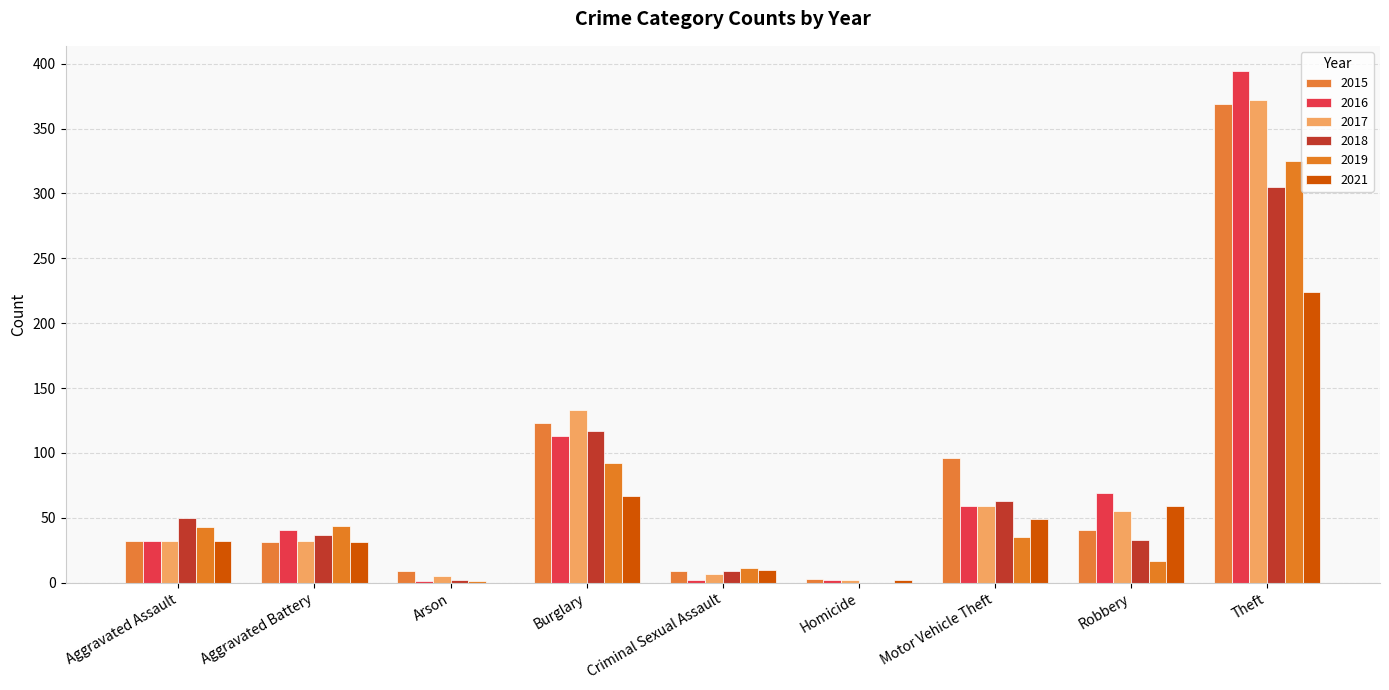

How many series are shown in this chart?

6